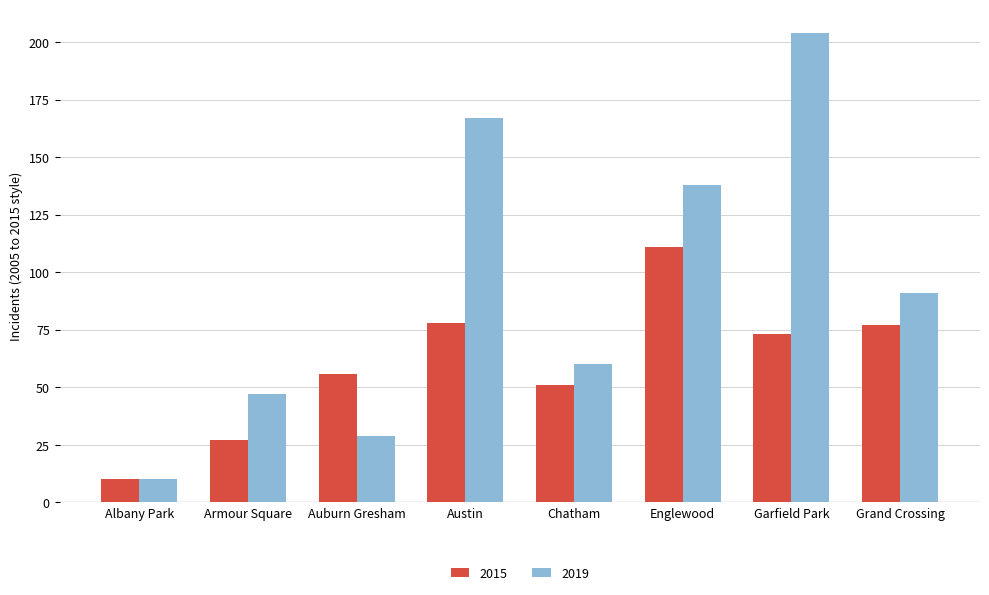

What is the label of the 3rd bar from the left?

Auburn Gresham